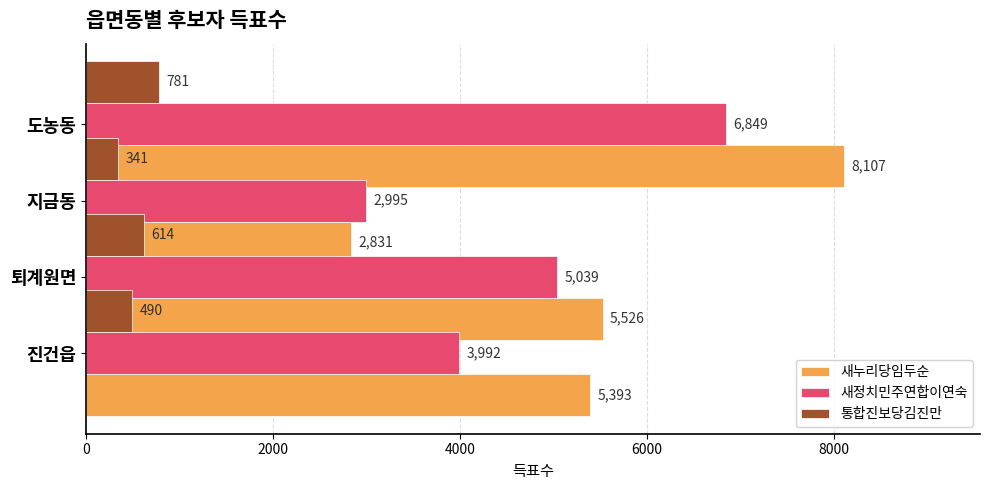

What are all the series names shown in the legend?

새누리당임두순, 새정치민주연합이연숙, 통합진보당김진만